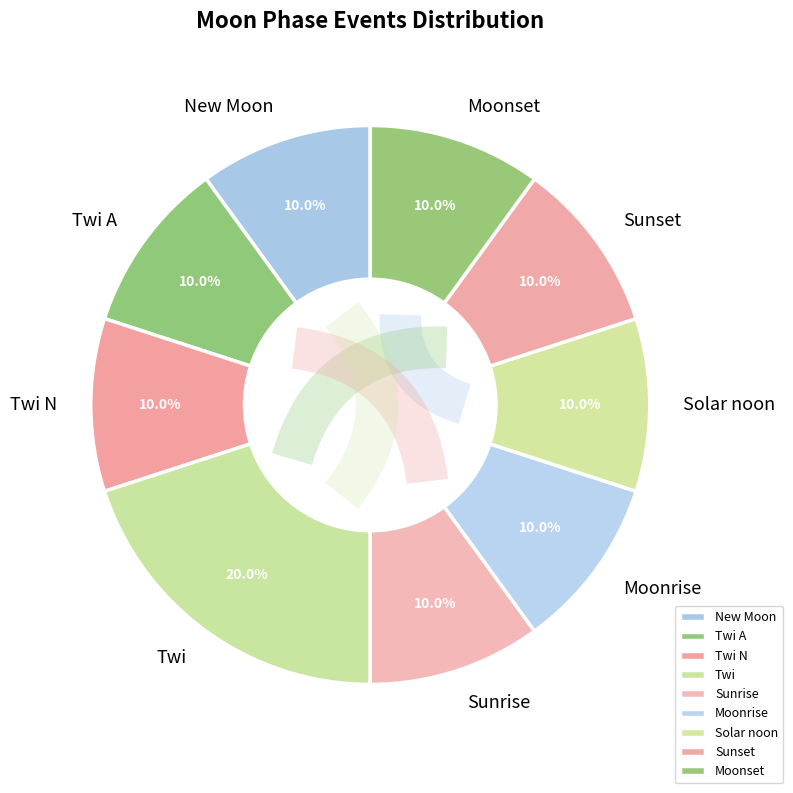

Does New Moon account for over 50% of the chart?

No